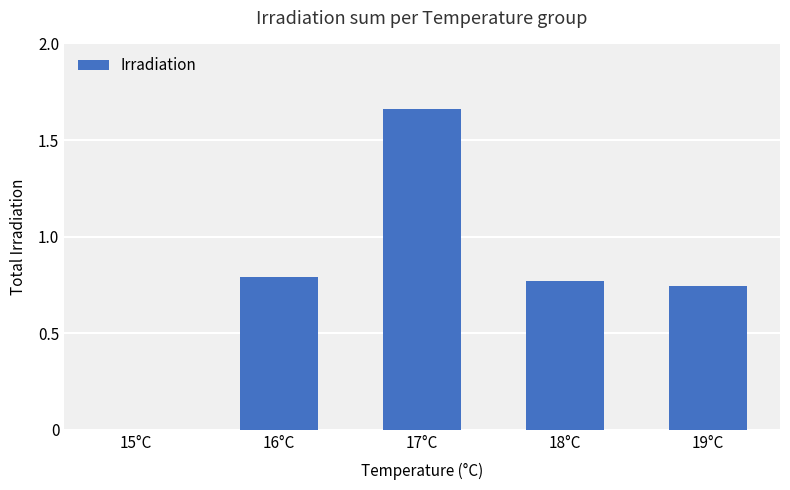

What is the sum of all values?

4.0